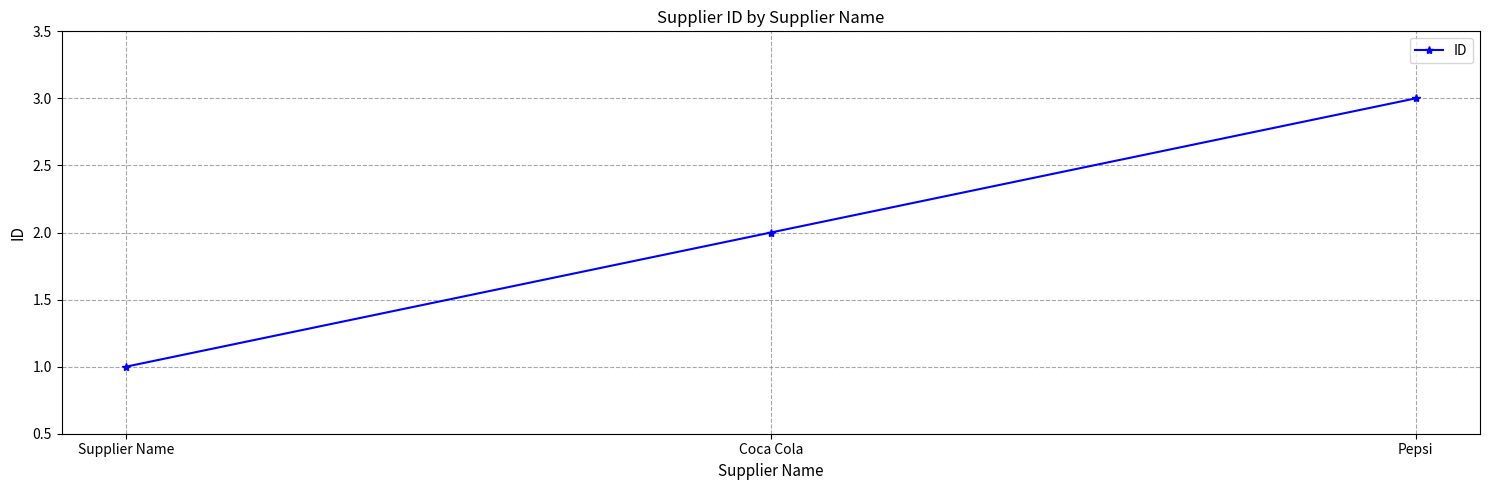

True or false: the data shows 3 at Pepsi.

True